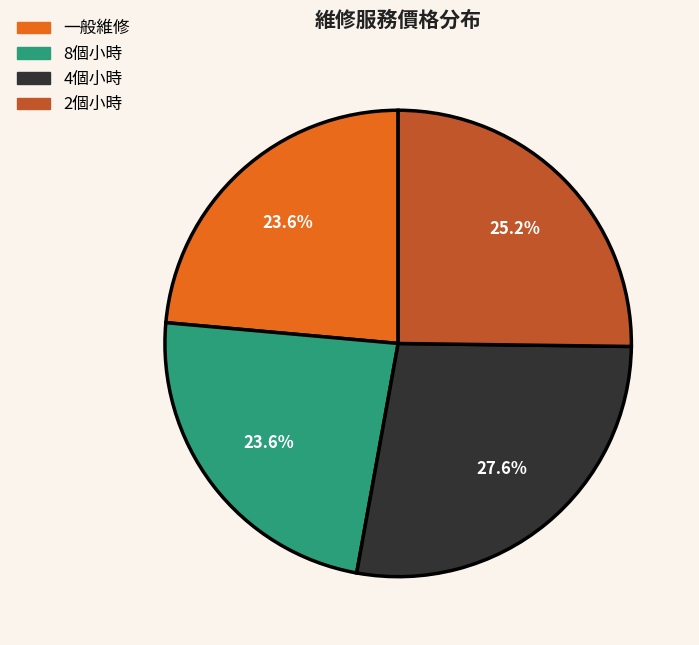

Is there a majority slice in this chart?

No